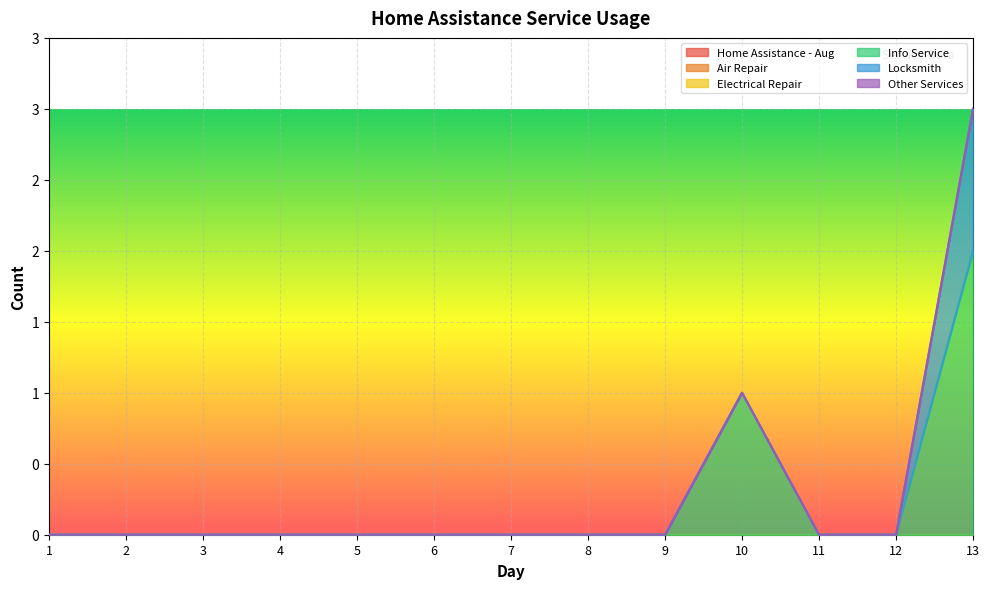

How many series are shown in this chart?

6